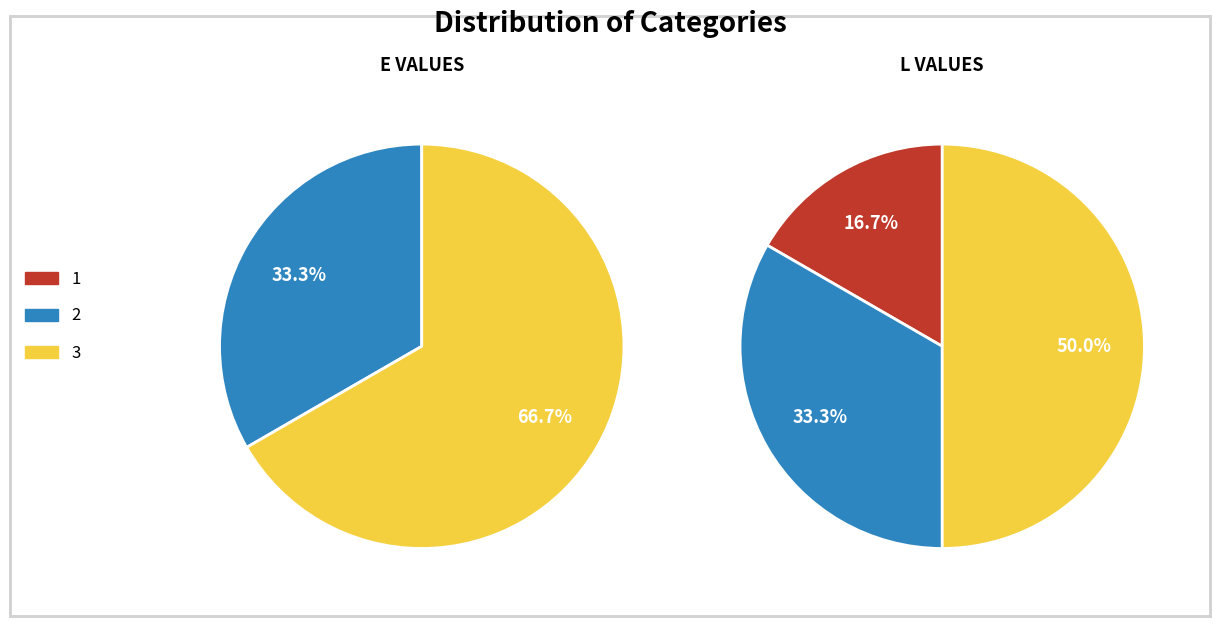

Is there any slice that represents more than half of the pie?

Yes